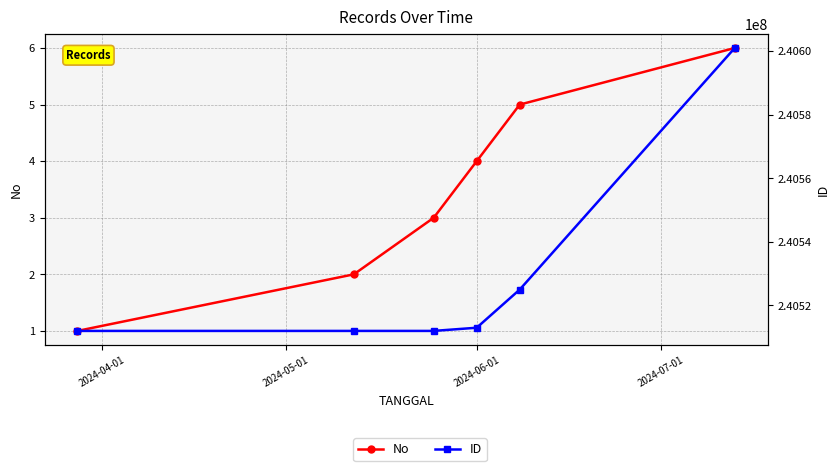

Which series has the widest spread of values?

ID